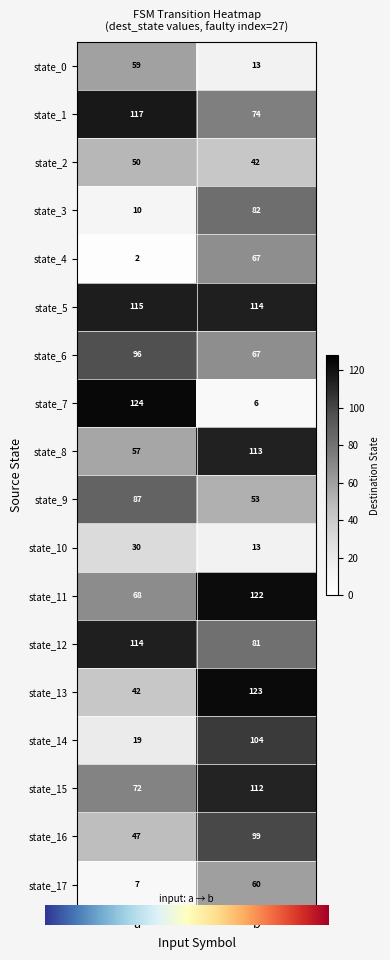

The value of state_5 at a is 115. True or false?

True